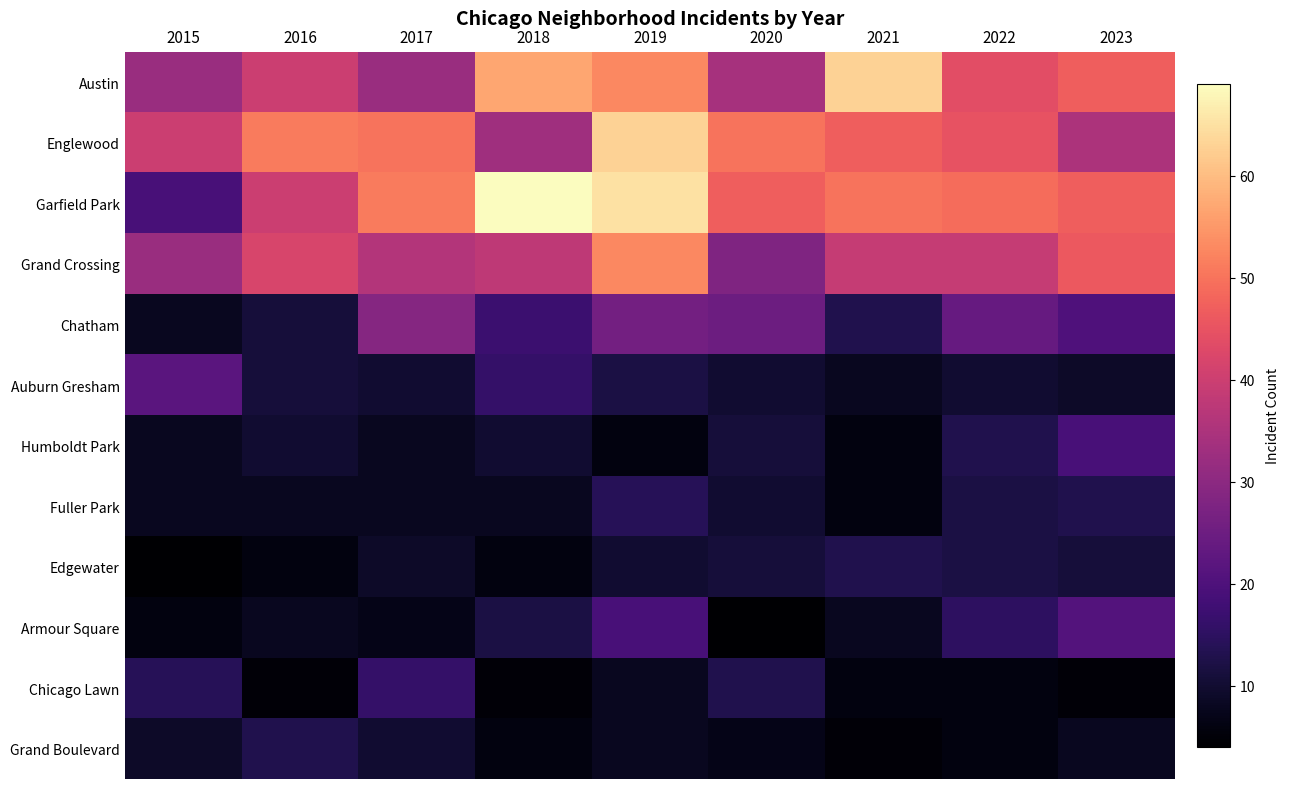

What is the smallest value displayed?

4